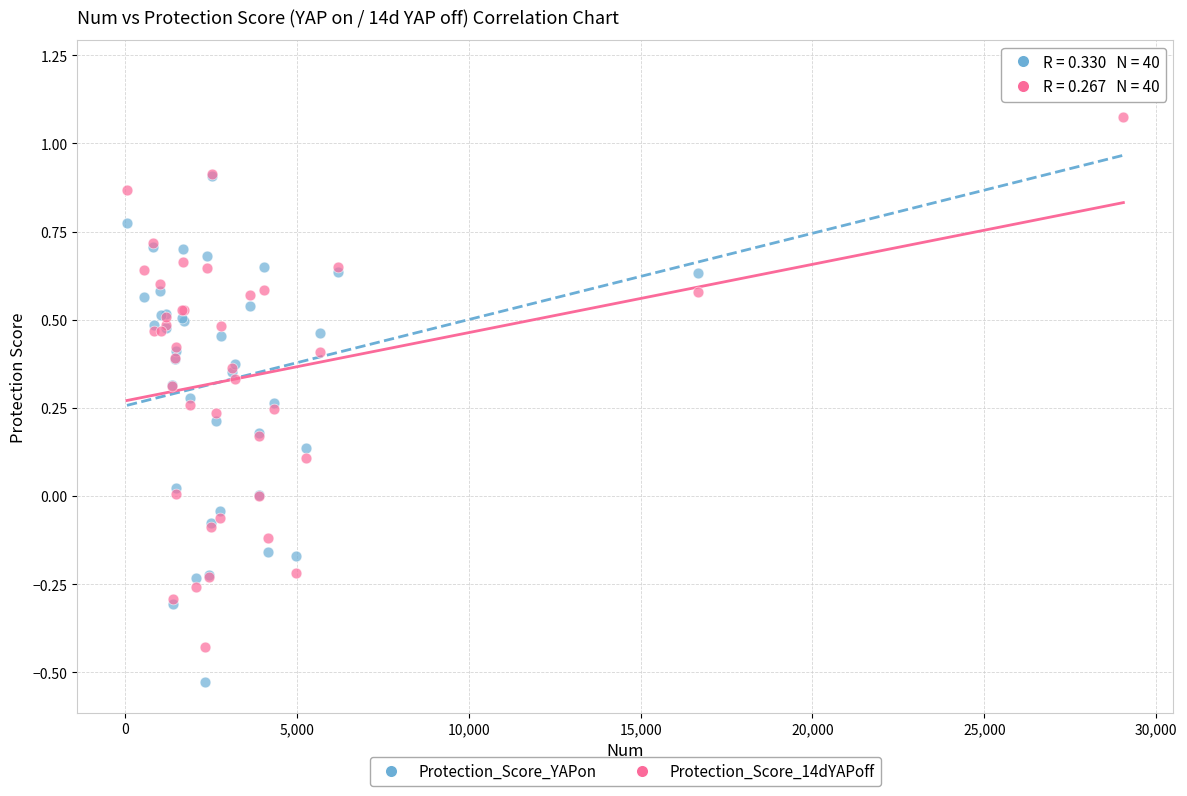

Which series contains the highest Y value?

Protection_Score_YAPon